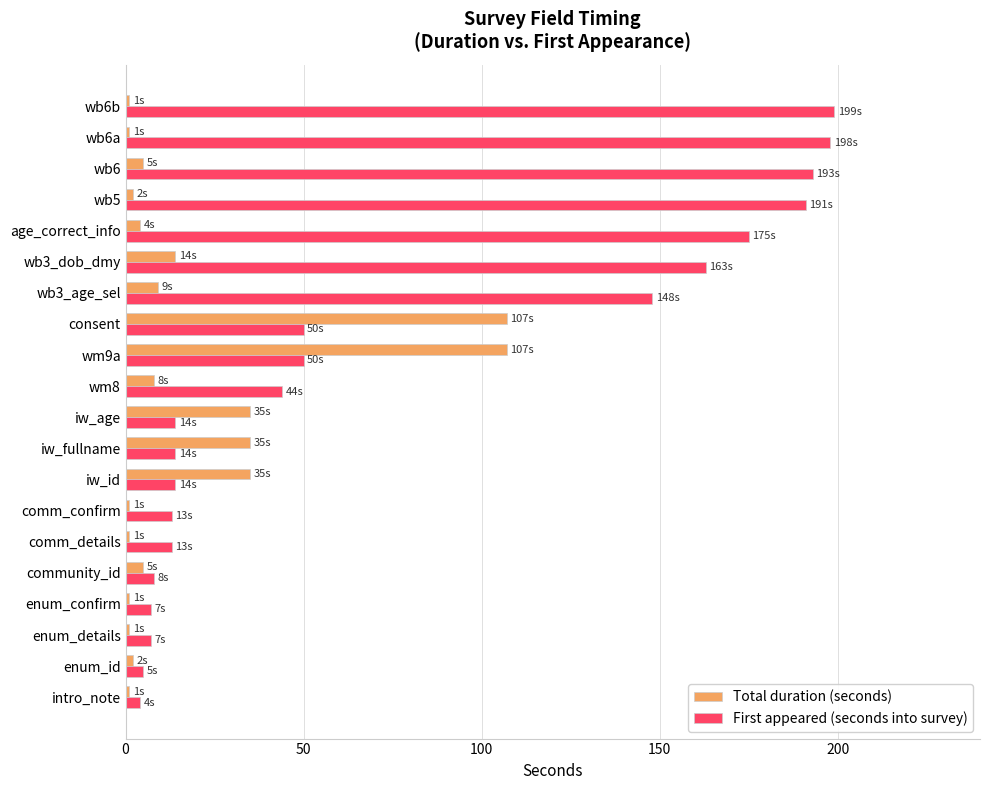

Is the value of First appeared (seconds into survey) at community_id greater than the value of Total duration (seconds) at enum_confirm?

Yes